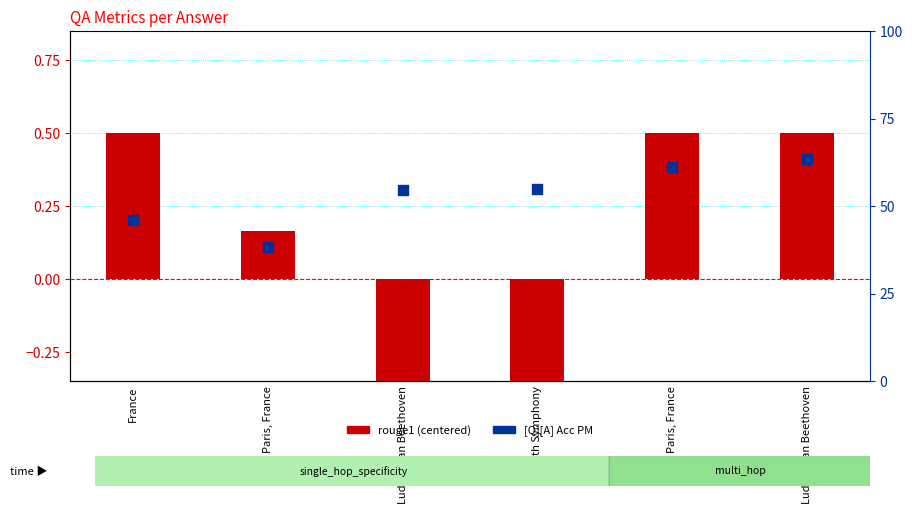

What are all the series names shown in the legend?

rouge1 (centered), [Q][A] Acc PM